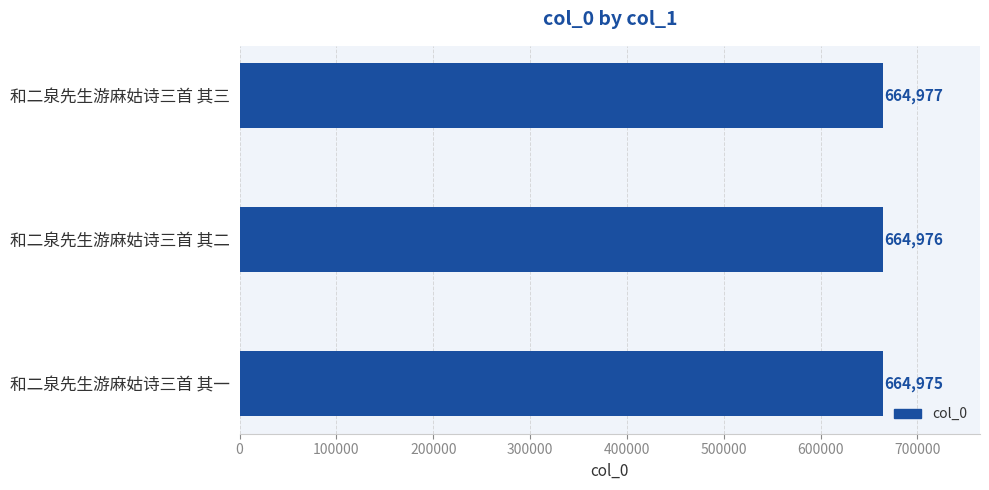

What is the minimum value shown in the chart?

664975